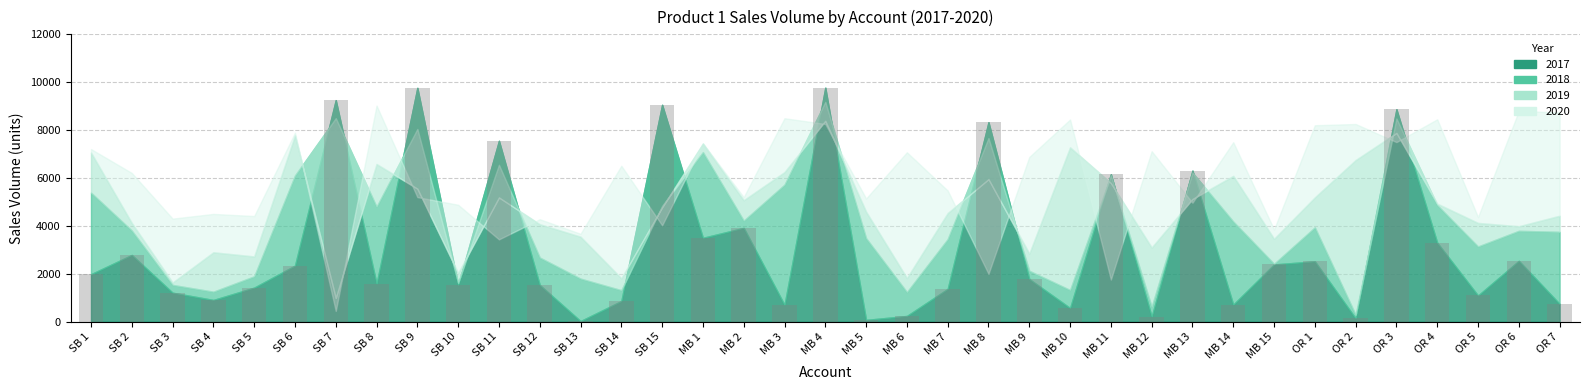

Is it true that the value at MB 13 is 6309?

True